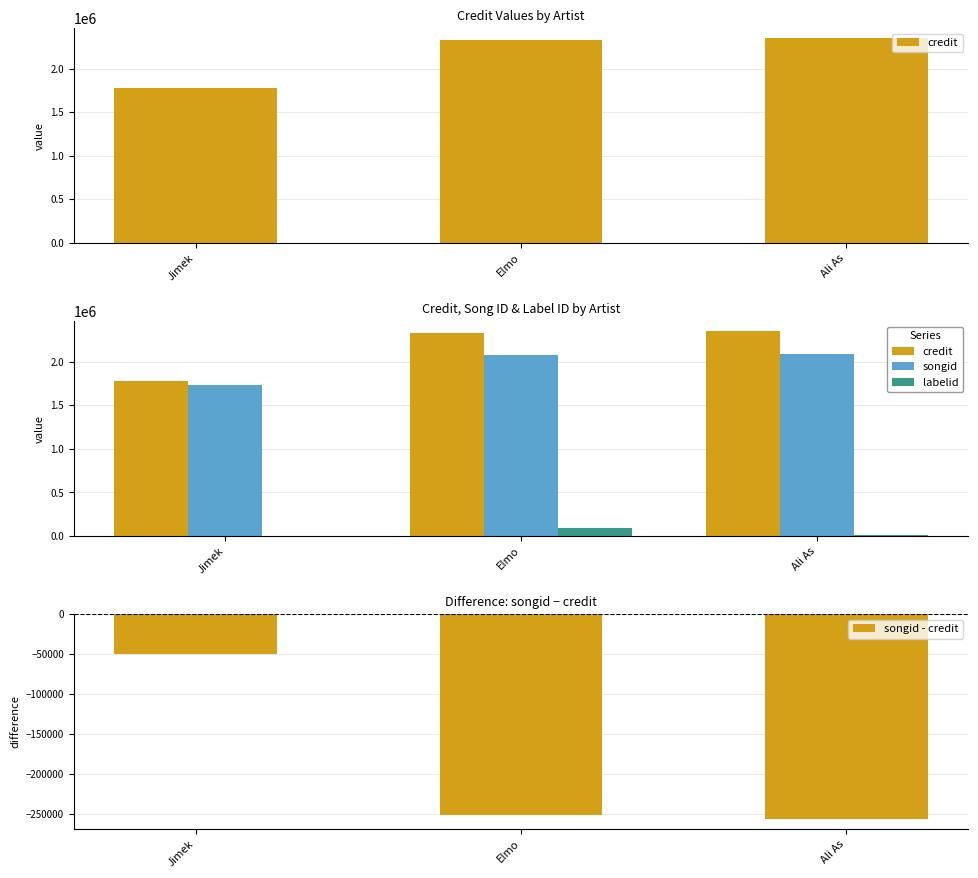

How many data points in songid - credit are above -251432?

1